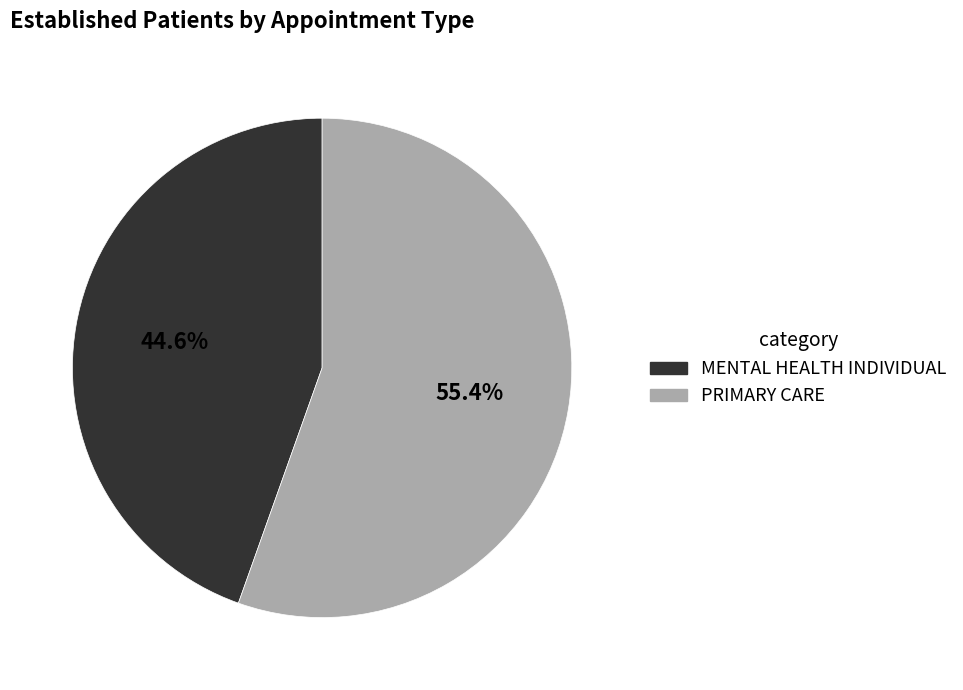

How many segments does this pie chart have?

2